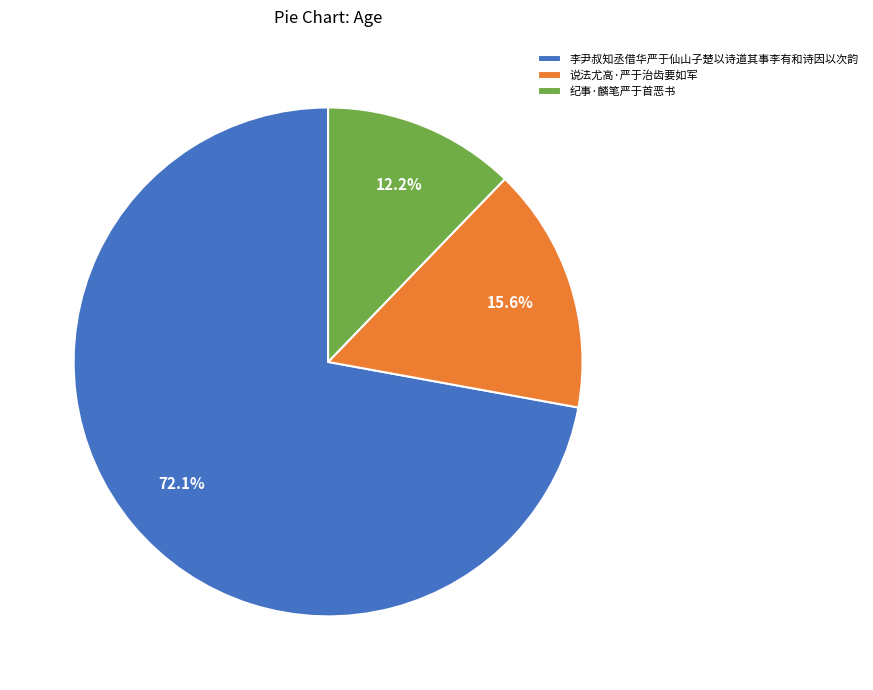

Which category has the biggest portion of the pie?

李尹叔知丞借华严于仙山子楚以诗道其事李有和诗因以次韵